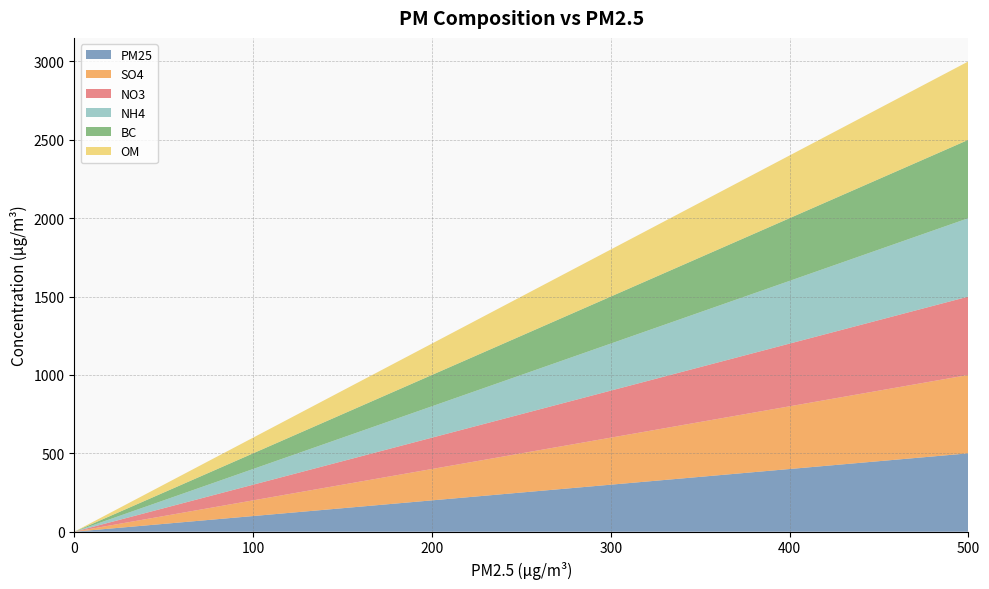

Reading left to right, list all the values displayed in this chart.

PM25: 0=0.0	0.1=0.1	0.2=0.2	0.5=0.5	1=1.0	2=2.0	3=3.0	5=5.0	8=8.0	12=12.0	15=15.0	20=20.0	25=25.0	35=35.0	50=50.0	65=65.0	75=75.0	90=90.0	100=100.0	115=115.0	125=125.0	135=135.0	150=150.0	180=180.0	220=220.0	250=250.0	280=280.0	310=310.0	350=350.0	400=400.0	450=450.0	500=500.0
SO4: 0=0.0	0.1=0.1	0.2=0.2	0.5=0.5	1=1.0	2=2.0	3=3.0	5=5.0	8=8.0	12=12.0	15=15.0	20=20.0	25=25.0	35=35.0	50=50.0	65=65.0	75=75.0	90=90.0	100=100.0	115=115.0	125=125.0	135=135.0	150=150.0	180=180.0	220=220.0	250=250.0	280=280.0	310=310.0	350=350.0	400=400.0	450=450.0	500=500.0
NO3: 0=0.0	0.1=0.1	0.2=0.2	0.5=0.5	1=1.0	2=2.0	3=3.0	5=5.0	8=8.0	12=12.0	15=15.0	20=20.0	25=25.0	35=35.0	50=50.0	65=65.0	75=75.0	90=90.0	100=100.0	115=115.0	125=125.0	135=135.0	150=150.0	180=180.0	220=220.0	250=250.0	280=280.0	310=310.0	350=350.0	400=400.0	450=450.0	500=500.0
NH4: 0=0.0	0.1=0.1	0.2=0.2	0.5=0.5	1=1.0	2=2.0	3=3.0	5=5.0	8=8.0	12=12.0	15=15.0	20=20.0	25=25.0	35=35.0	50=50.0	65=65.0	75=75.0	90=90.0	100=100.0	115=115.0	125=125.0	135=135.0	150=150.0	180=180.0	220=220.0	250=250.0	280=280.0	310=310.0	350=350.0	400=400.0	450=450.0	500=500.0
BC: 0=0.0	0.1=0.1	0.2=0.2	0.5=0.5	1=1.0	2=2.0	3=3.0	5=5.0	8=8.0	12=12.0	15=15.0	20=20.0	25=25.0	35=35.0	50=50.0	65=65.0	75=75.0	90=90.0	100=100.0	115=115.0	125=125.0	135=135.0	150=150.0	180=180.0	220=220.0	250=250.0	280=280.0	310=310.0	350=350.0	400=400.0	450=450.0	500=500.0
OM: 0=0.0	0.1=0.1	0.2=0.2	0.5=0.5	1=1.0	2=2.0	3=3.0	5=5.0	8=8.0	12=12.0	15=15.0	20=20.0	25=25.0	35=35.0	50=50.0	65=65.0	75=75.0	90=90.0	100=100.0	115=115.0	125=125.0	135=135.0	150=150.0	180=180.0	220=220.0	250=250.0	280=280.0	310=310.0	350=350.0	400=400.0	450=450.0	500=500.0